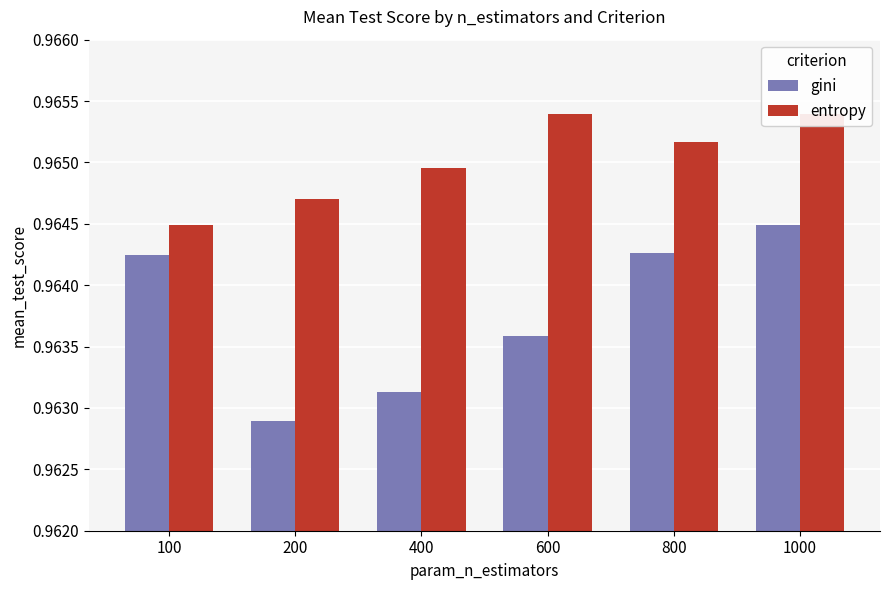

Reading left to right, transcribe all the data shown in this chart.

gini: 100=1.0	200=1.0	400=1.0	600=1.0	800=1.0	1000=1.0
entropy: 100=1.0	200=1.0	400=1.0	600=1.0	800=1.0	1000=1.0